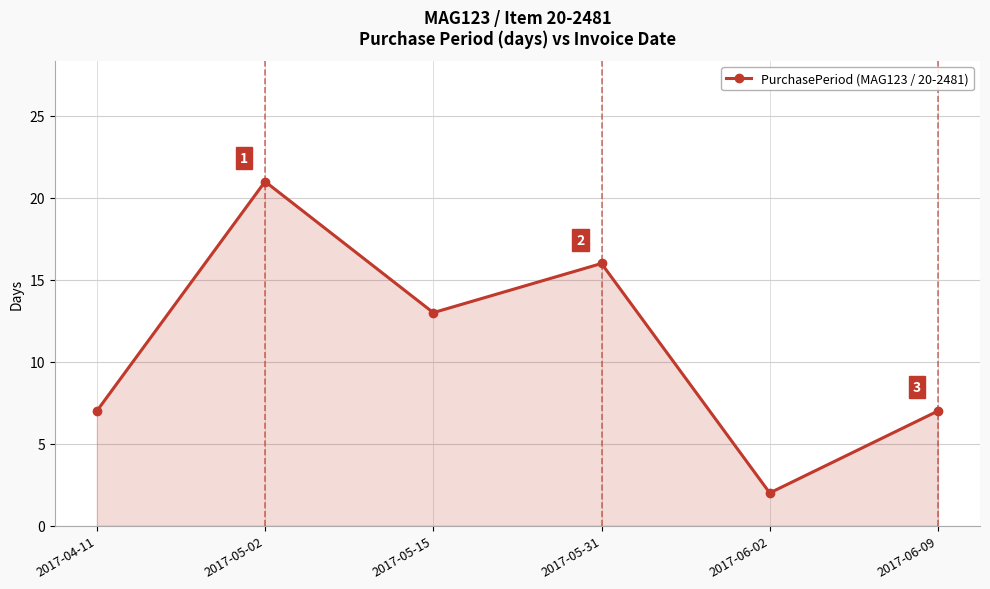

Reading left to right, transcribe all the data shown in this chart.

2017-04-11=7	2017-05-02=21	2017-05-15=13	2017-05-31=16	2017-06-02=2	2017-06-09=7